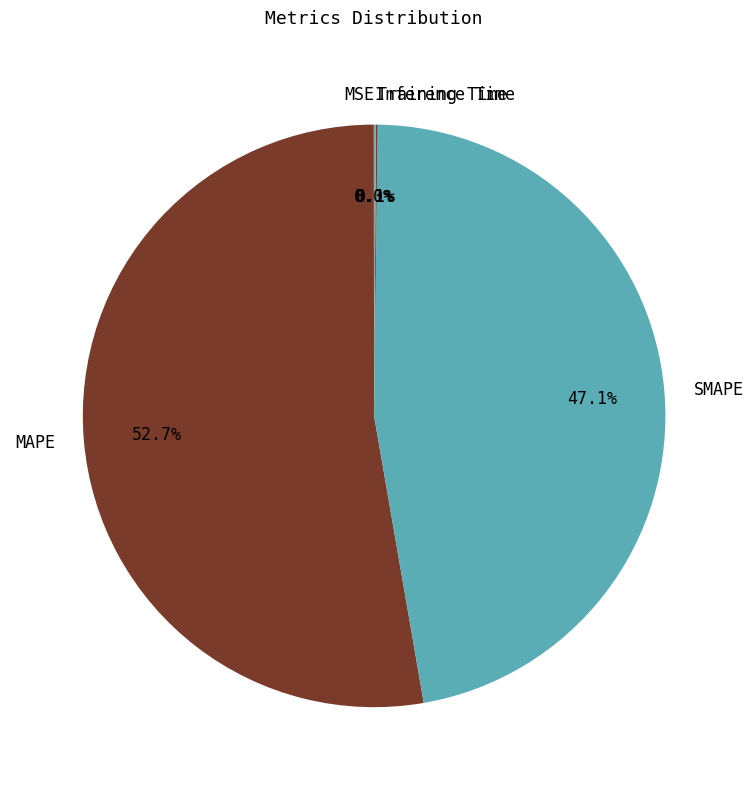

To the nearest percent, what is the difference between the largest and smallest slice percentages?

53%